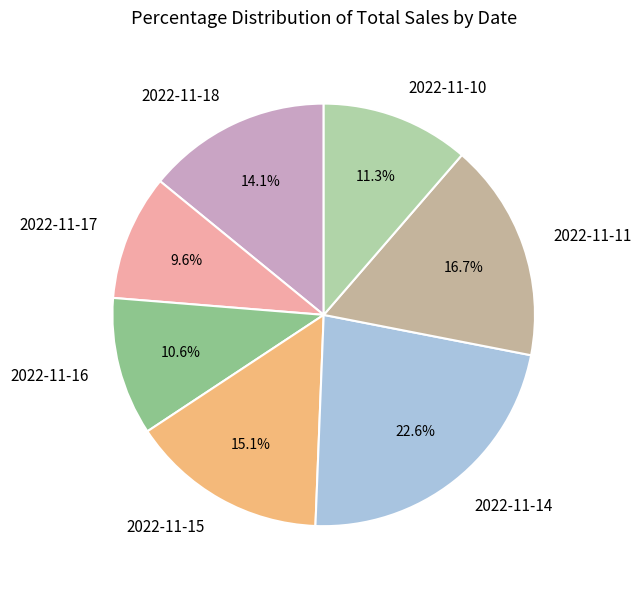

How many segments does this pie chart have?

7